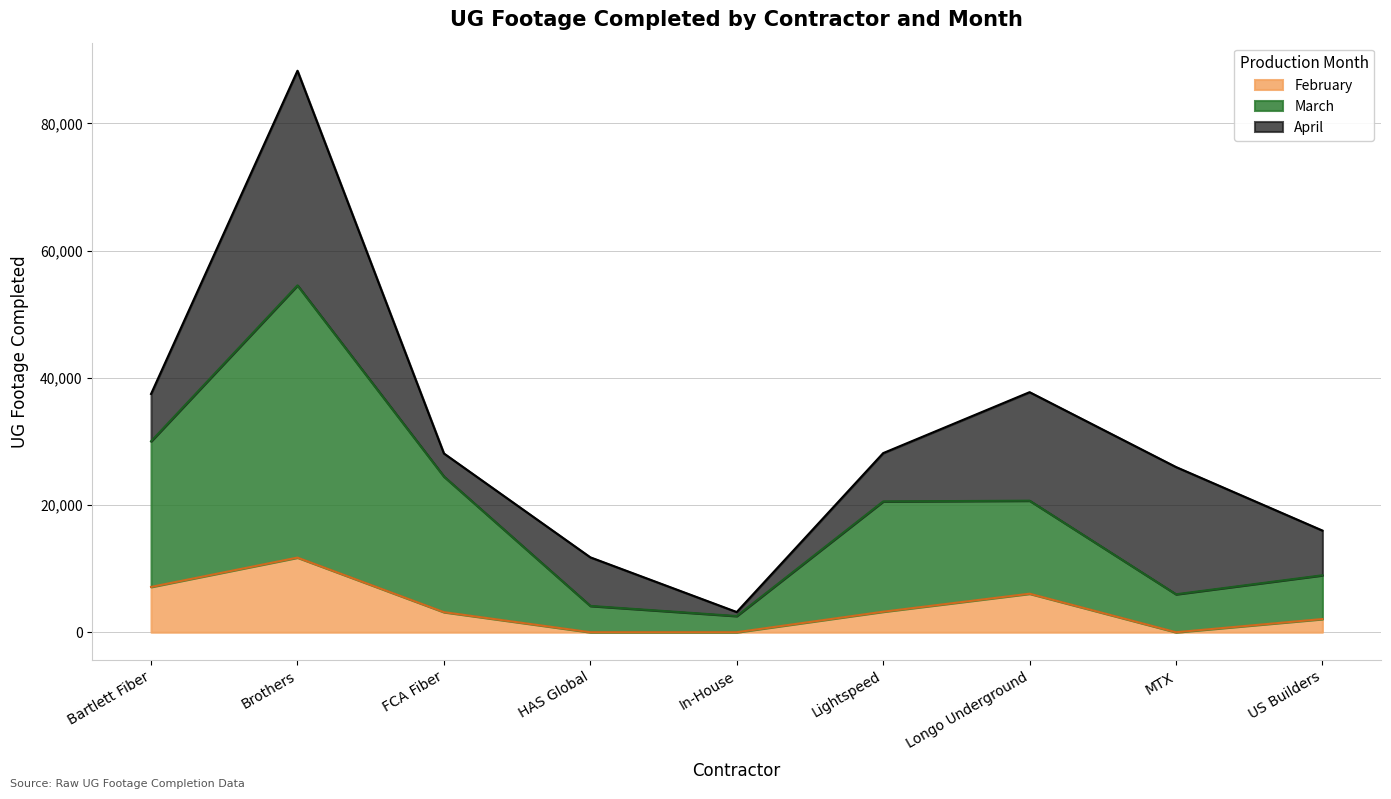

The February series shows 7434 at MTX. True or false?

False